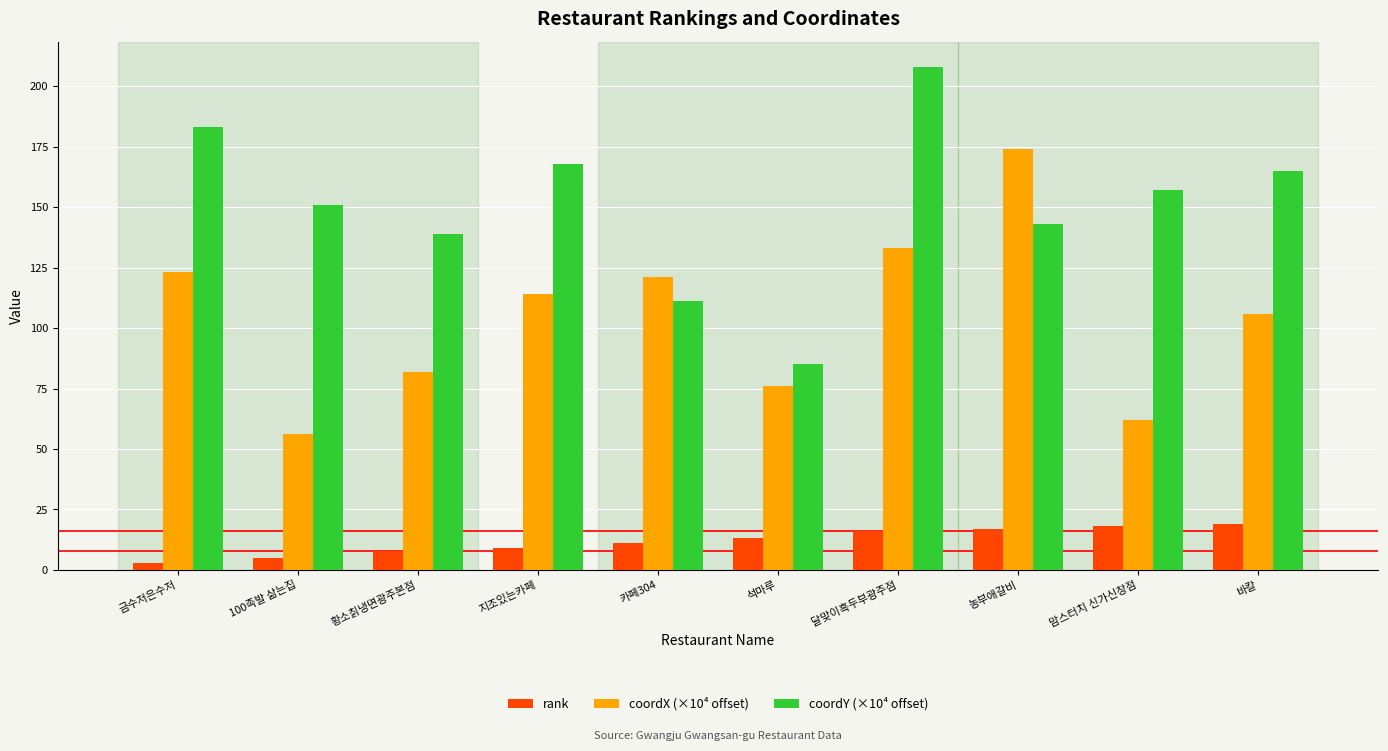

What is the average value of the coordY (×10⁴ offset) series?

151